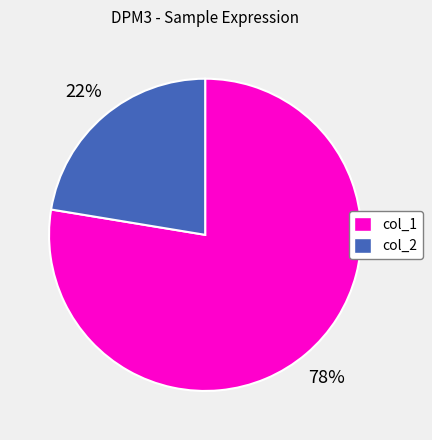

Is the sum of col_2 and col_1 greater than half?

Yes